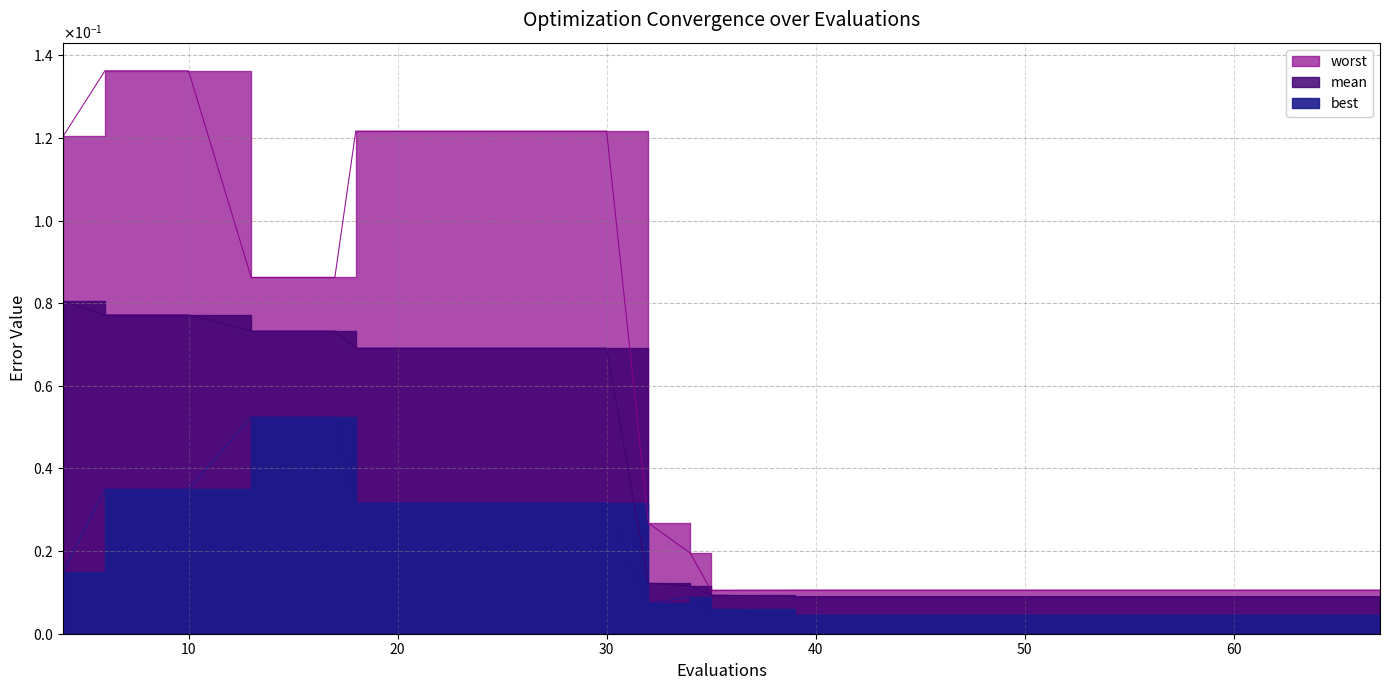

In worst, how many points are lower than both neighbors (excluding endpoints)?

1